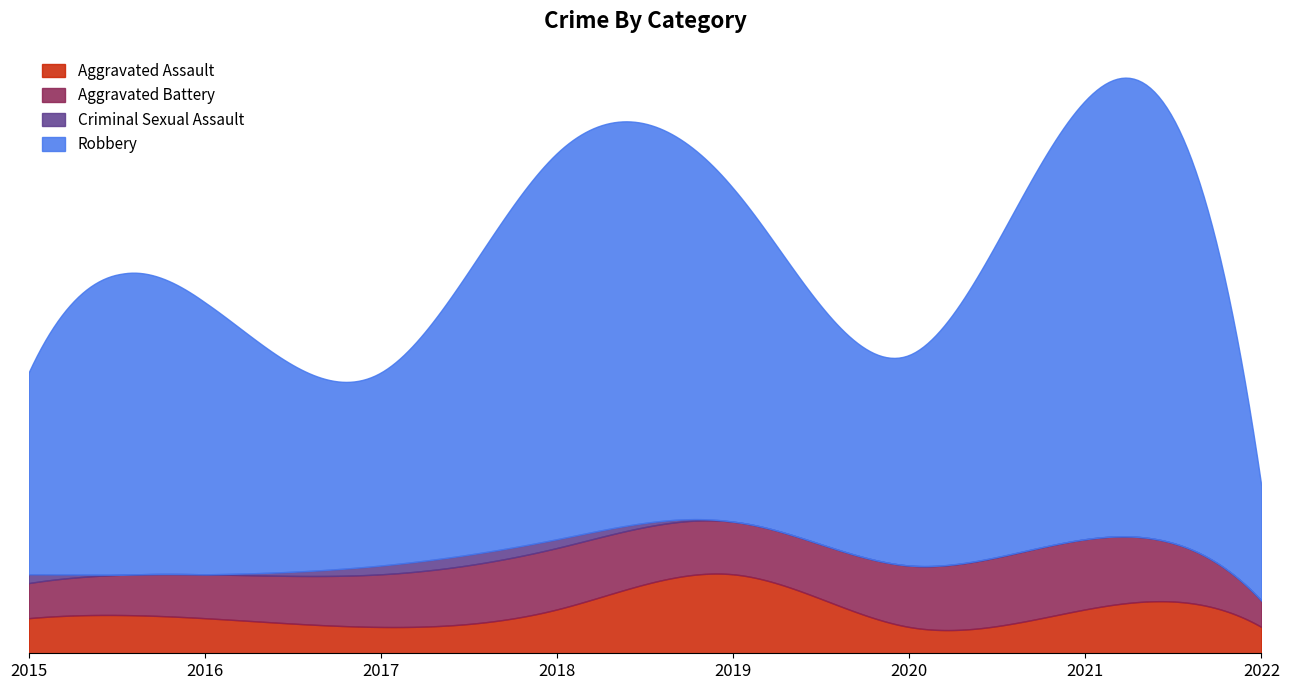

Which has a higher value, 2015 or 2022?

2015